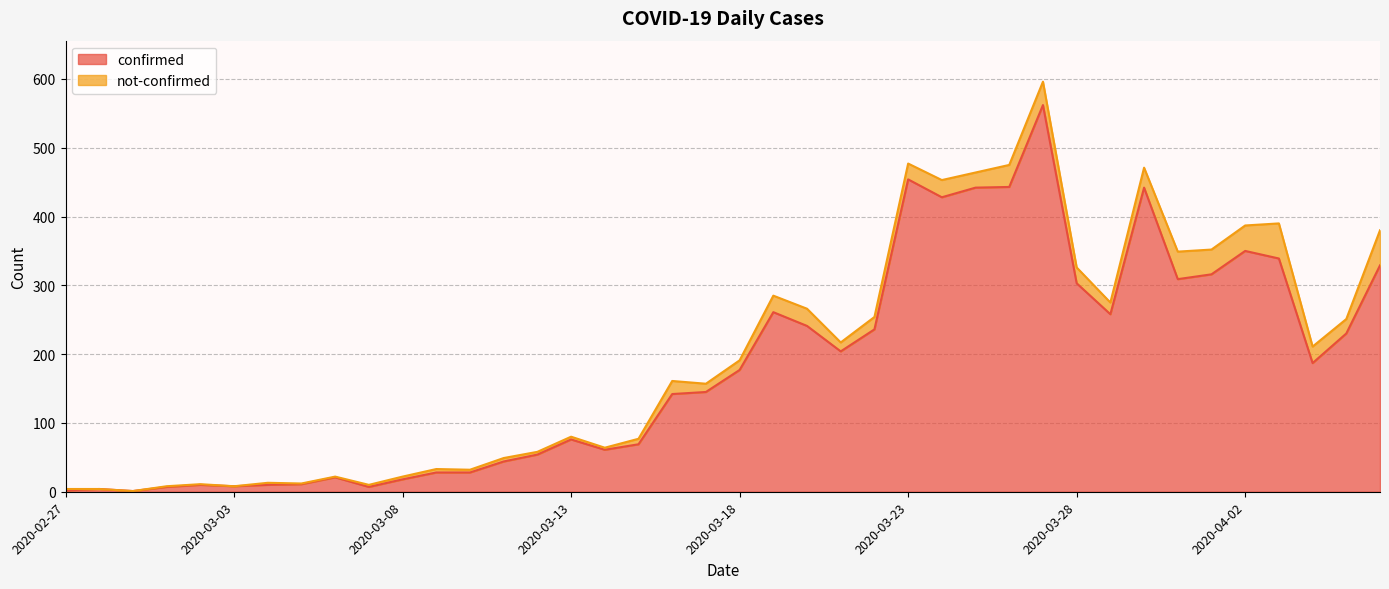

What are all the series names shown in the legend?

confirmed, not-confirmed